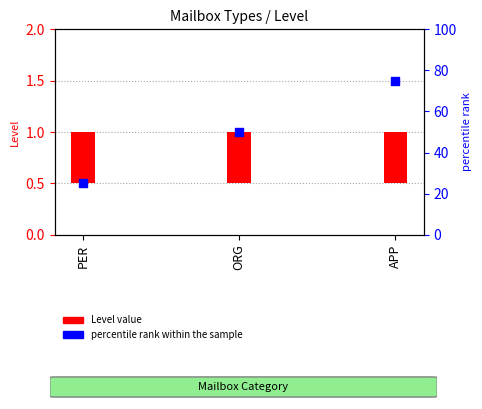

At which category is the sum across all series the highest?

APP